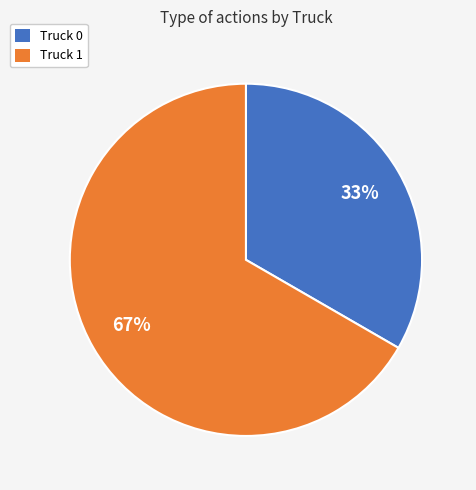

To the nearest percent, what percentage of the pie is Truck 0?

33%